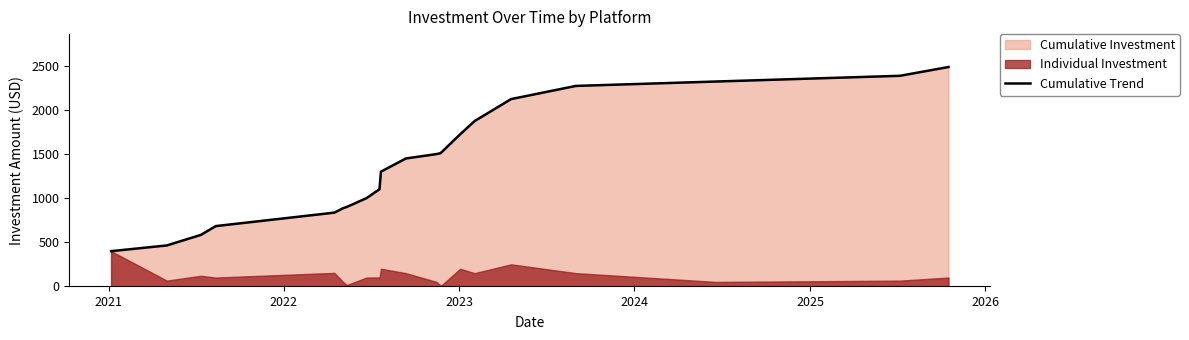

What is the difference between the maximum and minimum values?

2094